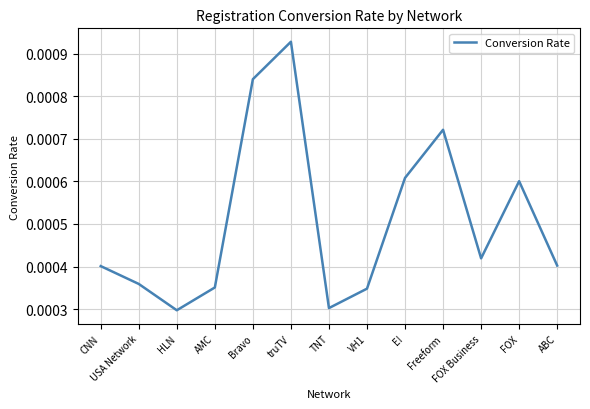

Which has a higher value, Bravo or FOX Business?

Bravo